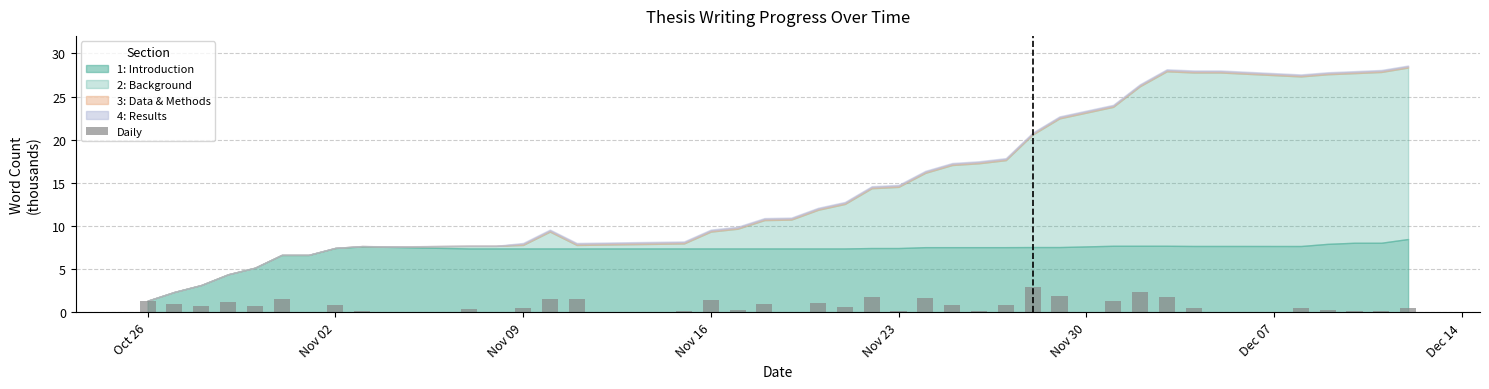

What is the sum of all values?

34.6